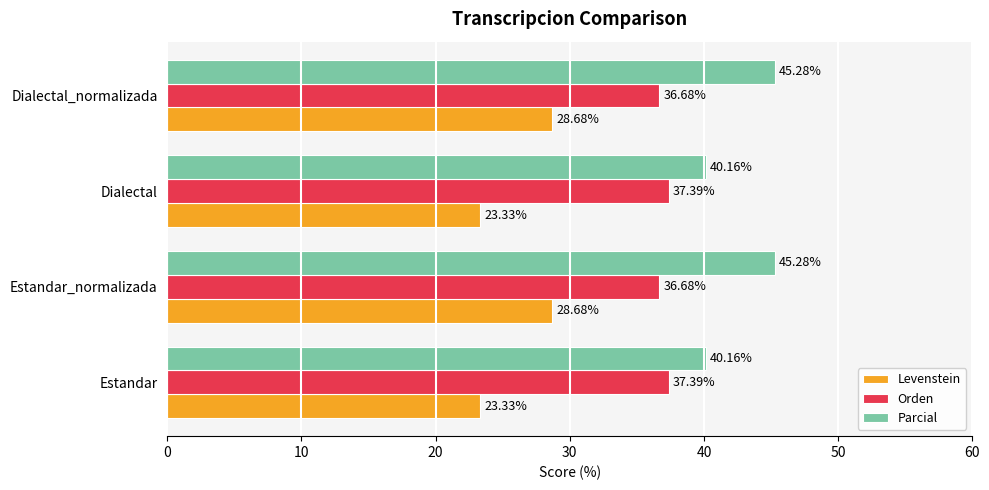

What is the average value of the Orden series?

37.0